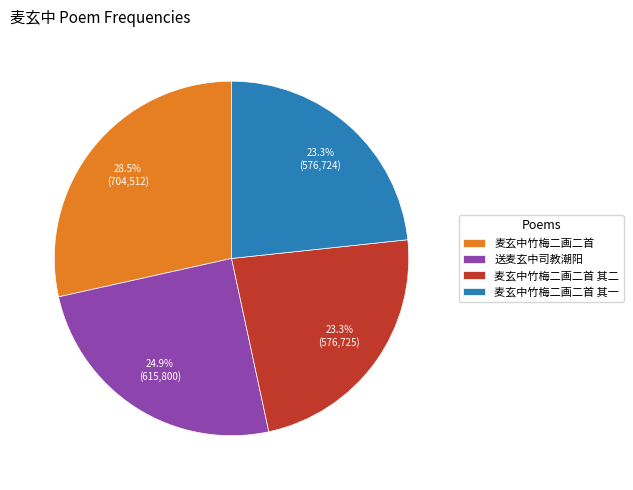

The 送麦玄中司教潮阳 slice represents 31% of the pie. True or false?

False